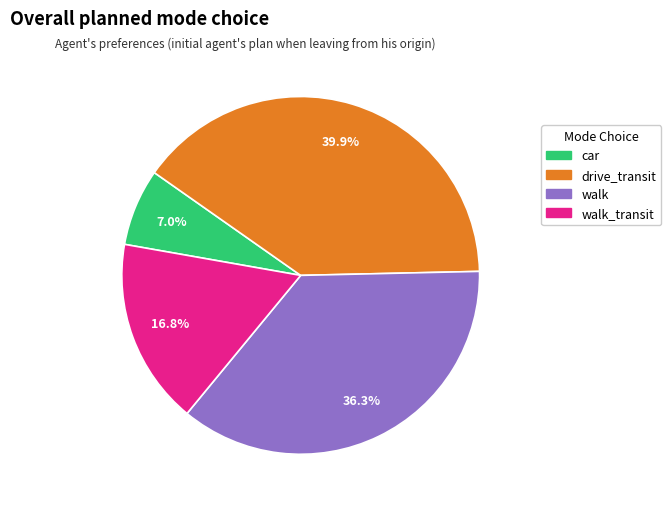

To the nearest percent, what is the average slice percentage?

25%